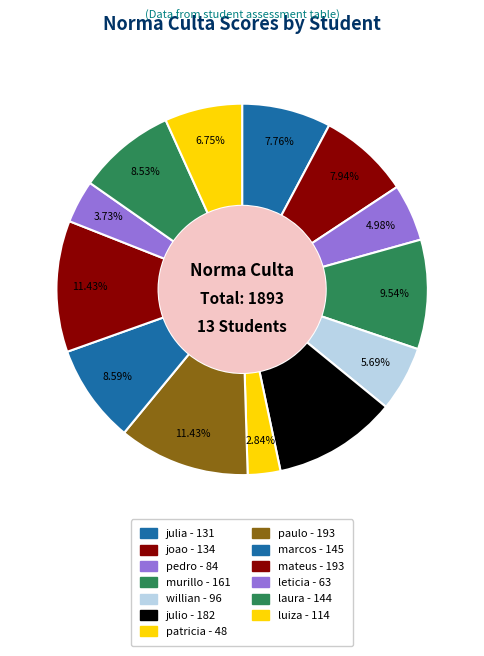

How many slices are in this pie chart?

13